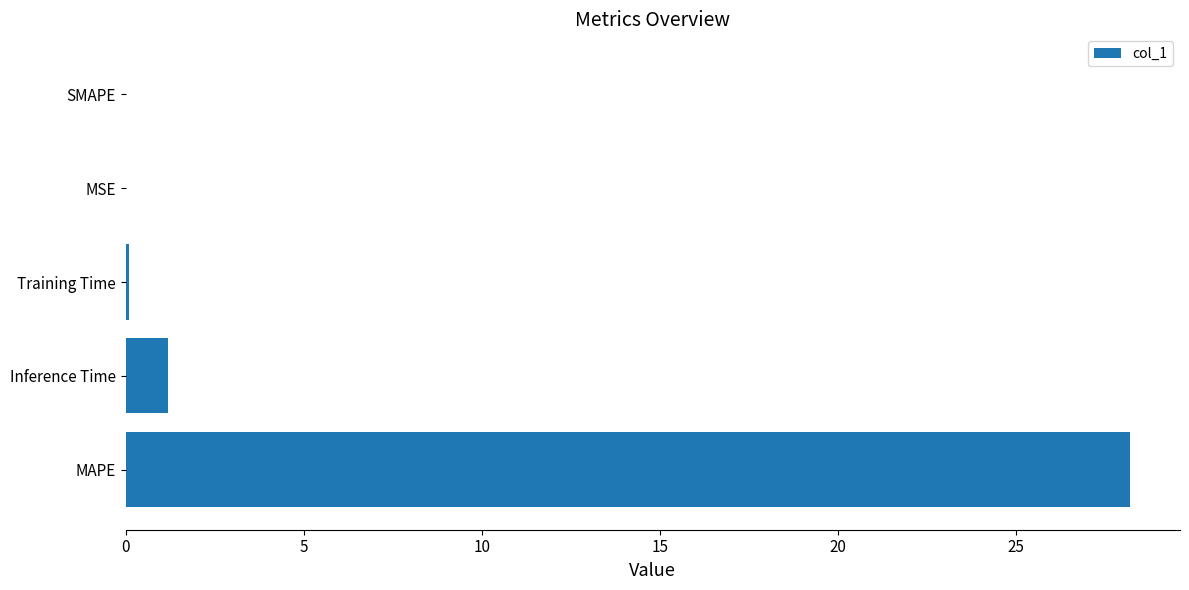

What is the sum of all values?

29.5